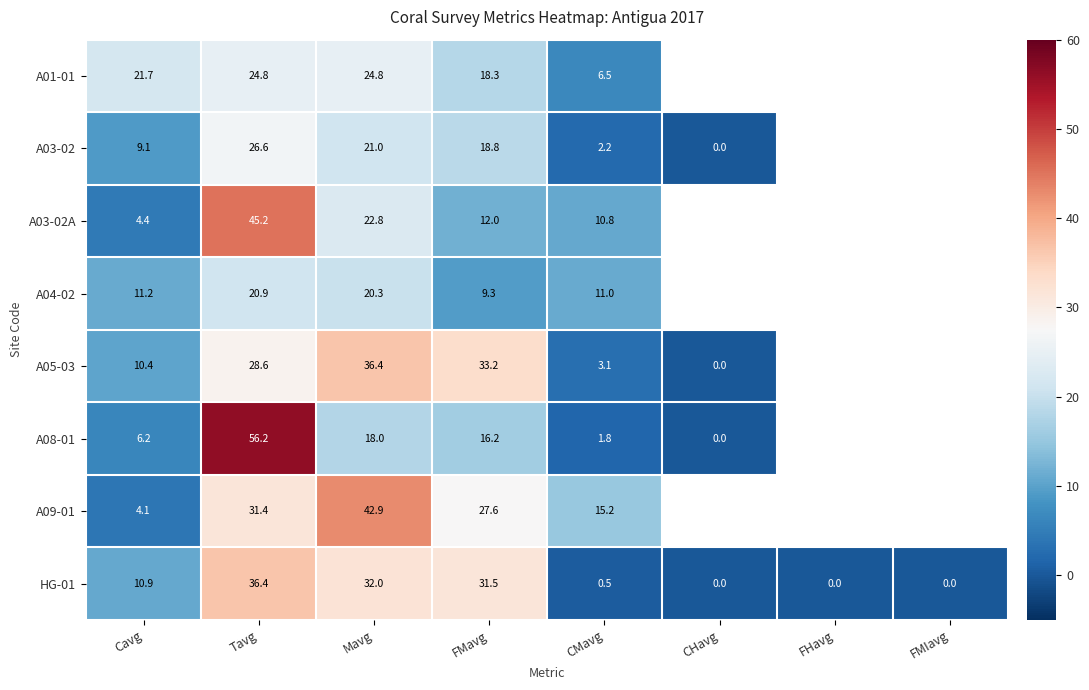

Is it true that HG-01 equals 36.4 at Tavg?

True